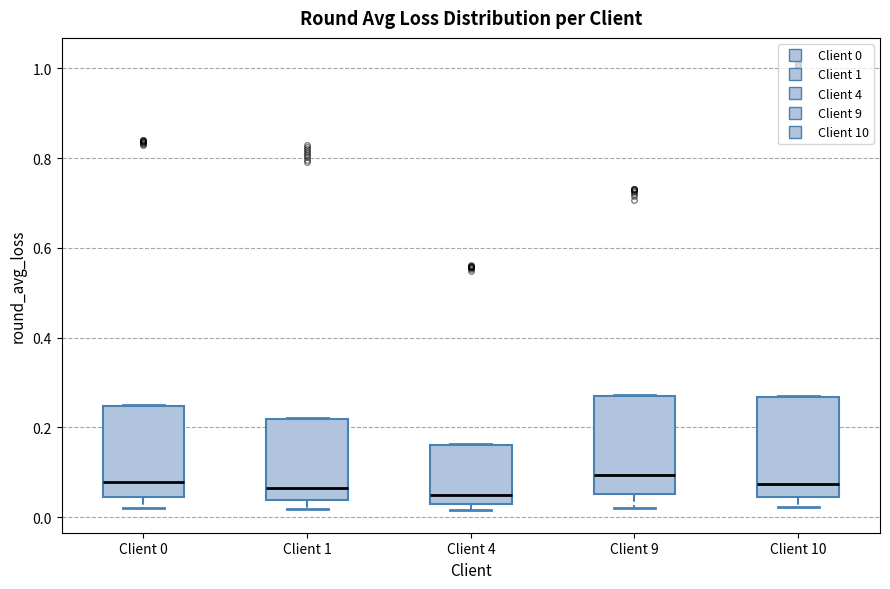

Reading left to right, transcribe this box plot: for each box, give where its median line is, the range the box spans, and where its two whiskers end, as read against the y-axis. The values are not printed on the chart, so give them approximately, as read against the axis.

Client 0: median 0.08, box 0.04 to 0.24, whiskers 0.02 to 0.24
Client 1: median 0.06, box 0.04 to 0.22, whiskers 0.02 to 0.22
Client 4: median 0.04, box 0.02 to 0.16, whiskers 0.02 (just below the box's lower edge) to 0.16
Client 9: median 0.10, box 0.06 to 0.28, whiskers 0.02 to 0.28
Client 10: median 0.08, box 0.04 to 0.26, whiskers 0.02 to 0.28